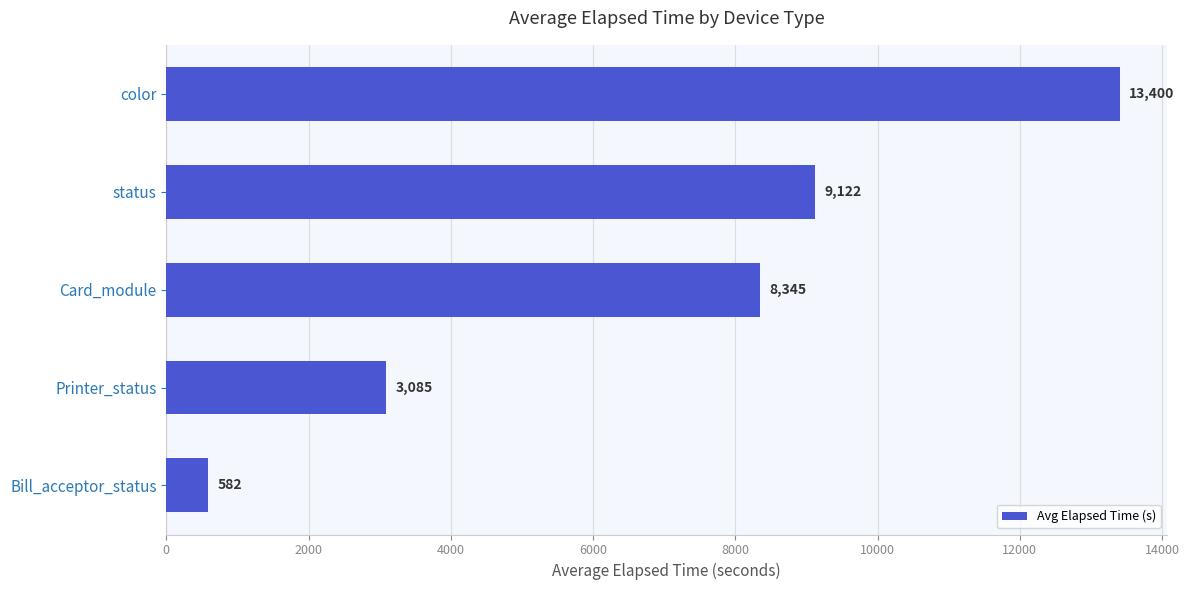

What is the average value?

6907.0